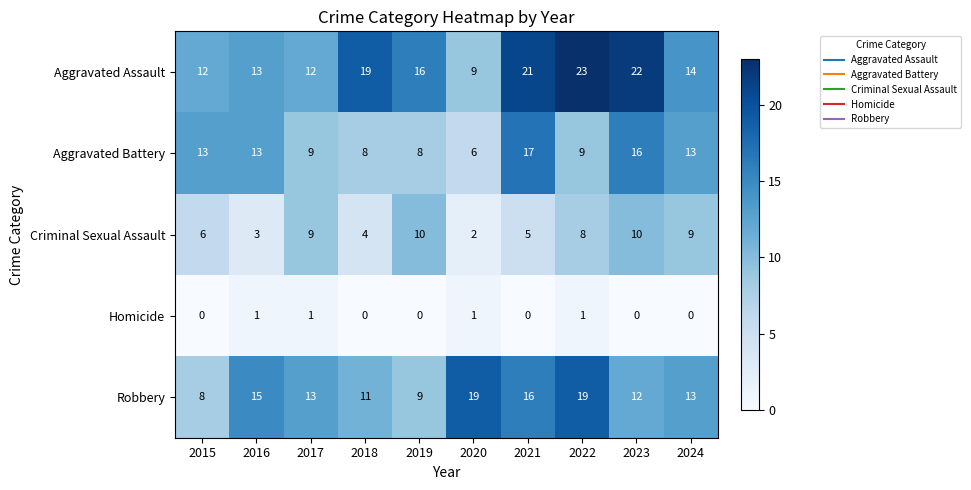

Count the Criminal Sexual Assault values in the range 4 to 9.

6